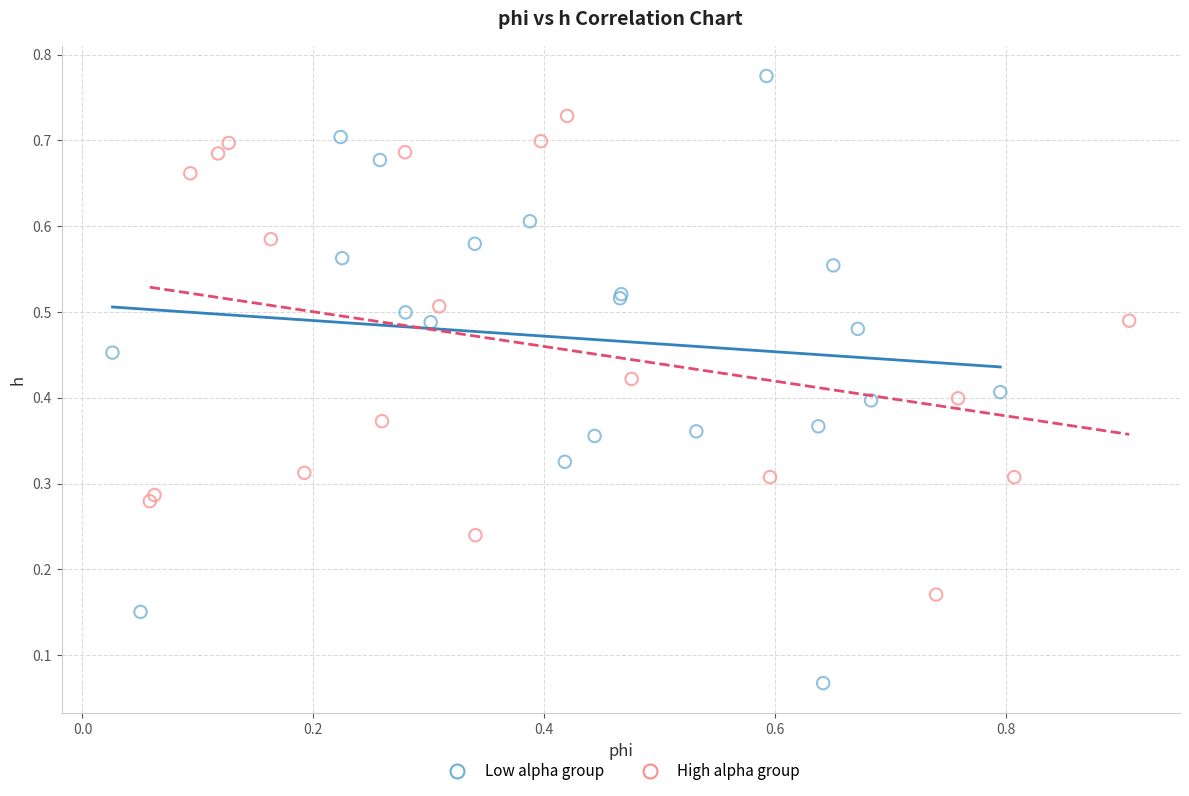

Which series reaches the maximum Y coordinate?

Low alpha group